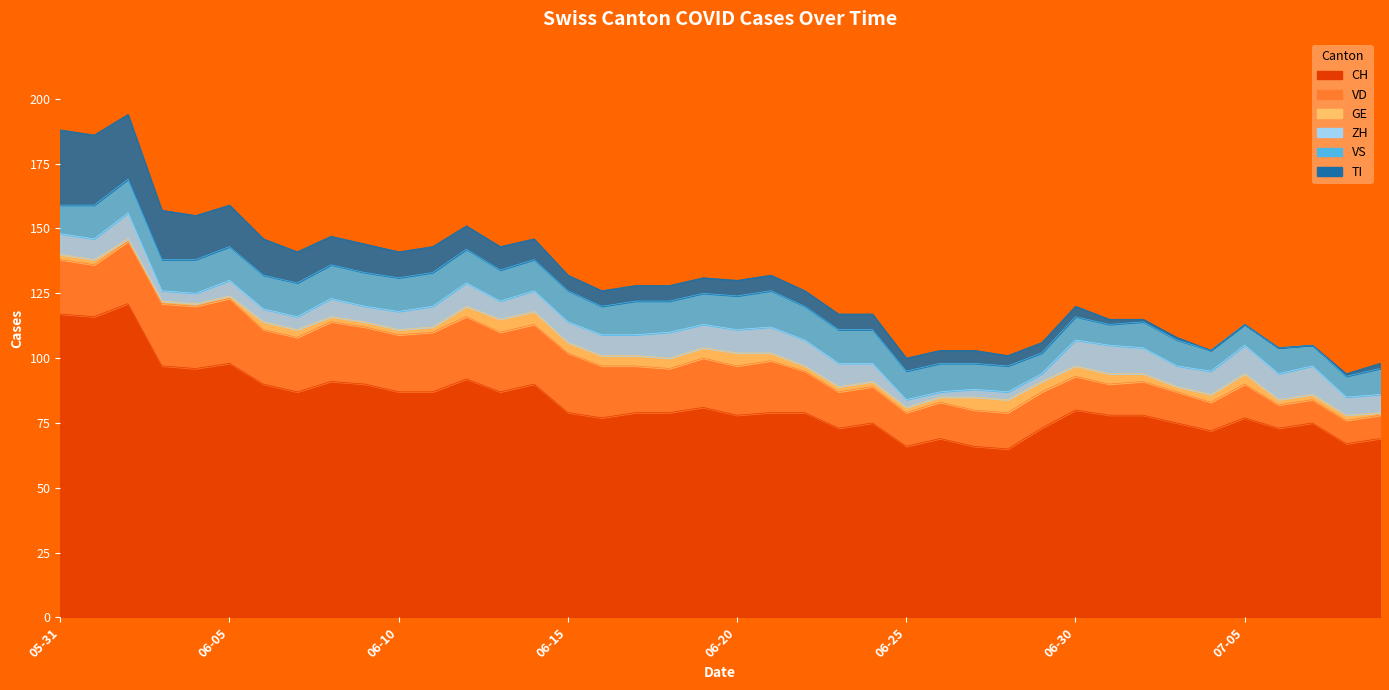

At which label is TI closest to 14?

2020-06-06